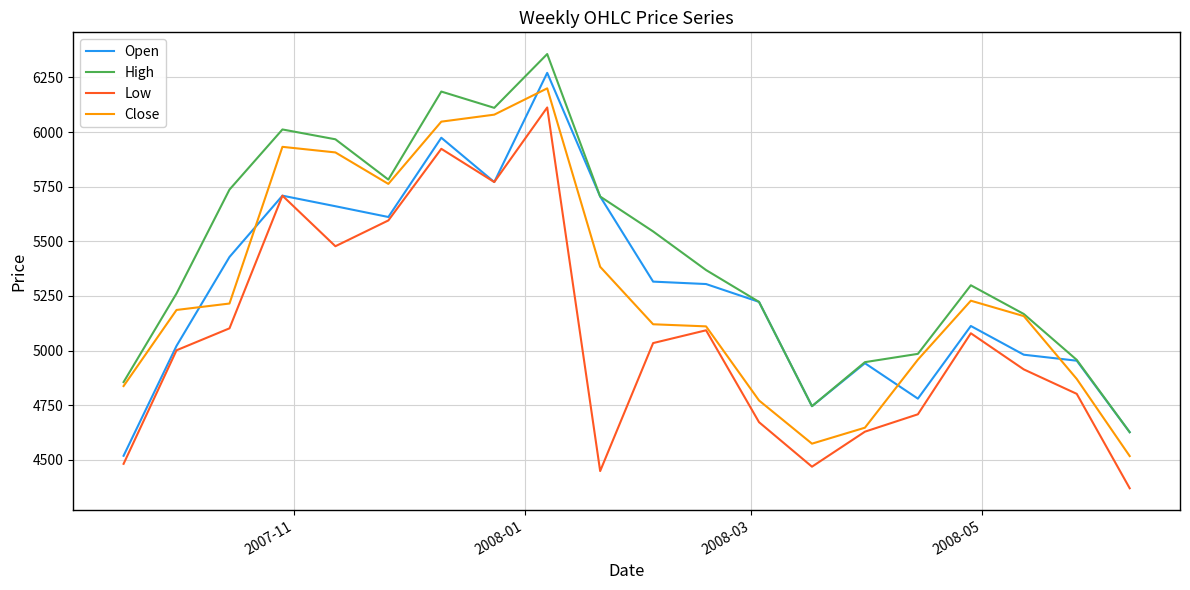

What is the minimum value shown in the chart?

4369.8